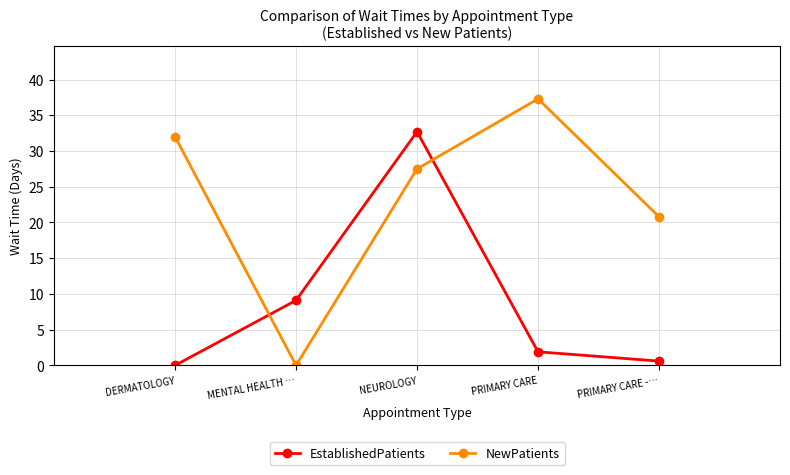

What is the difference between the EstablishedPatients values at NEUROLOGY and PRIMARY CARE -…?

32.1